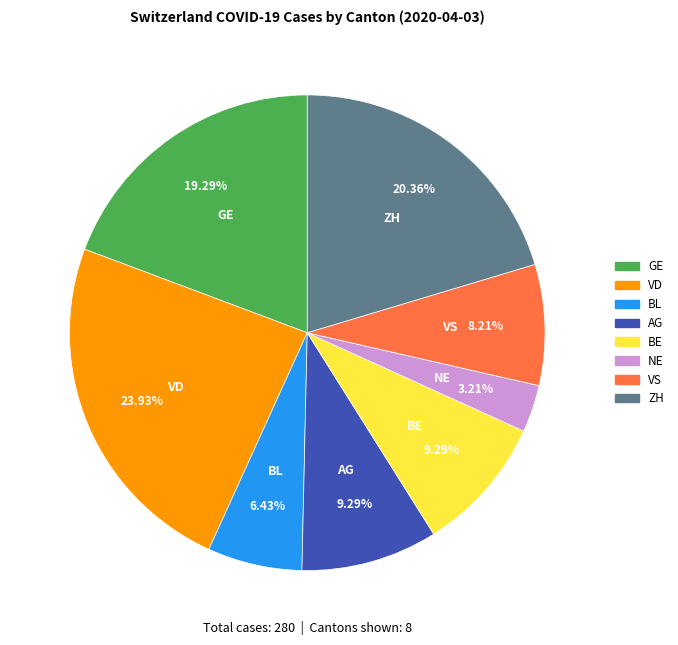

Is there a majority slice in this chart?

No